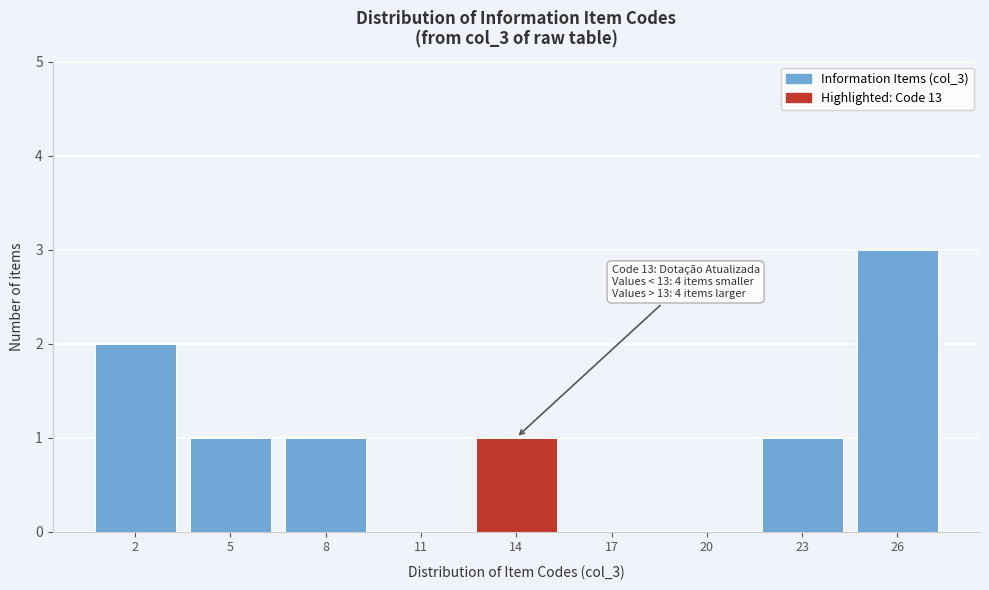

Which range on the x-axis has the tallest bar?

24.5 to 27.5